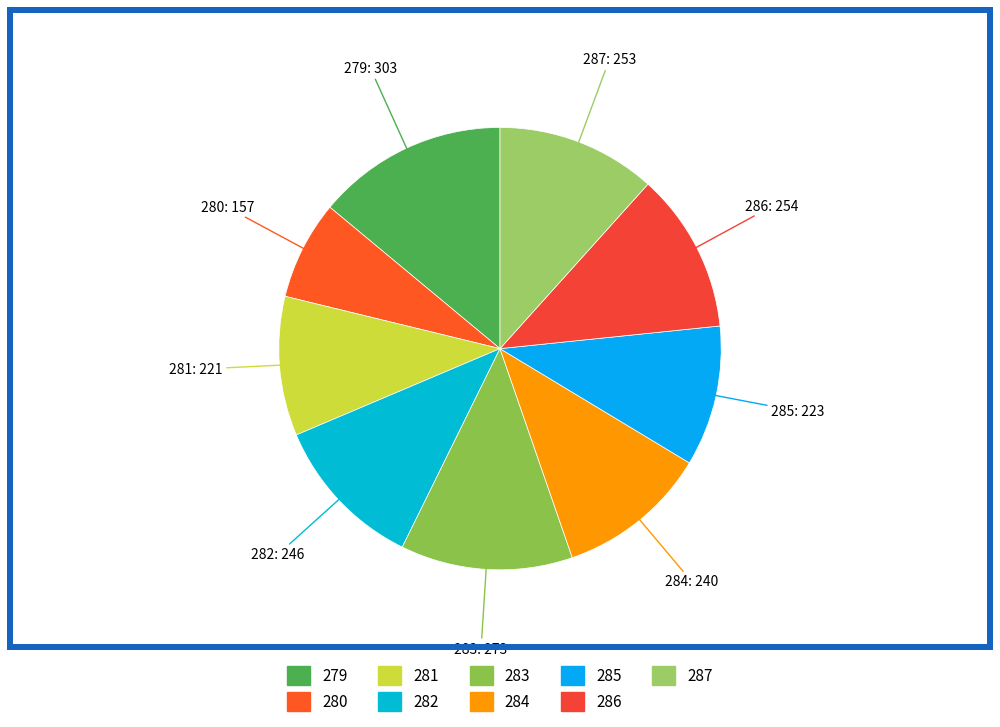

What is the ratio of the value at 280 to the value at 281?

0.7